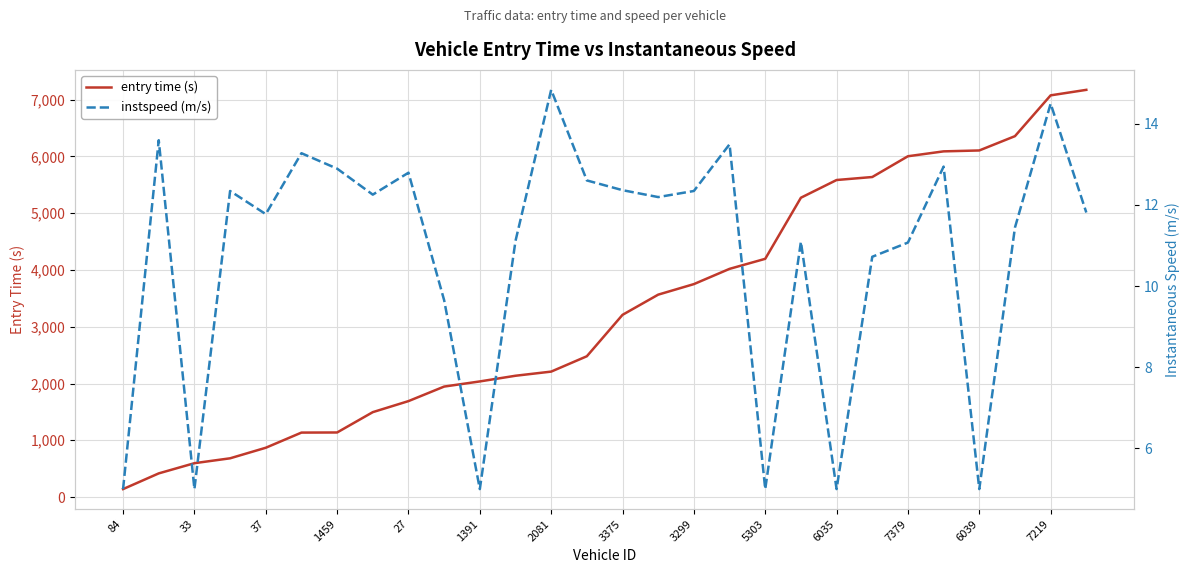

True or false: entry time (s) has more than 0 interior local peaks.

False